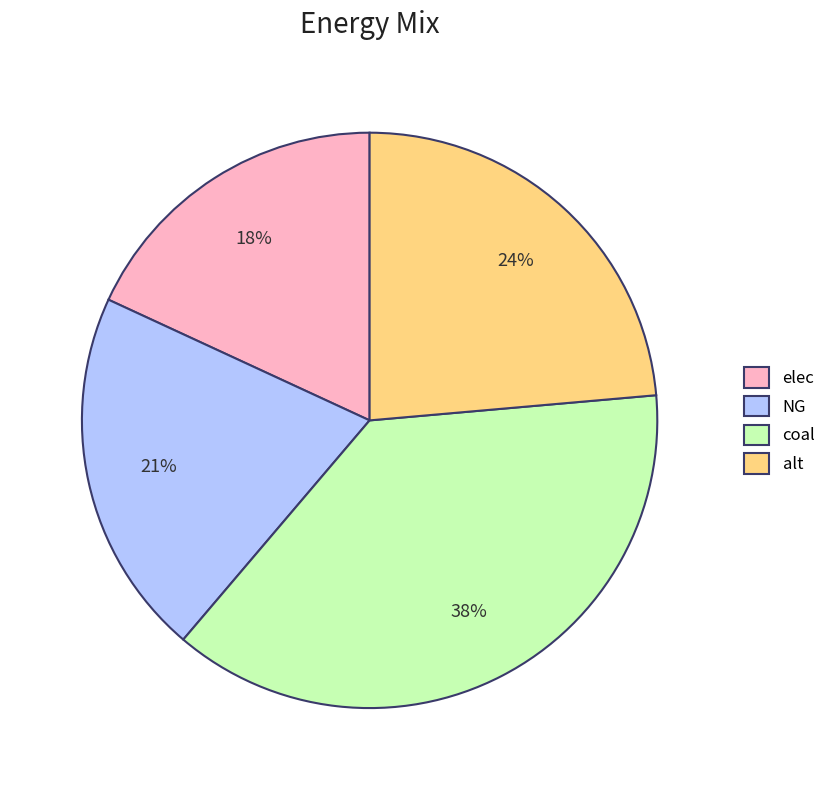

Do coal and elec together represent more than half of the pie?

Yes